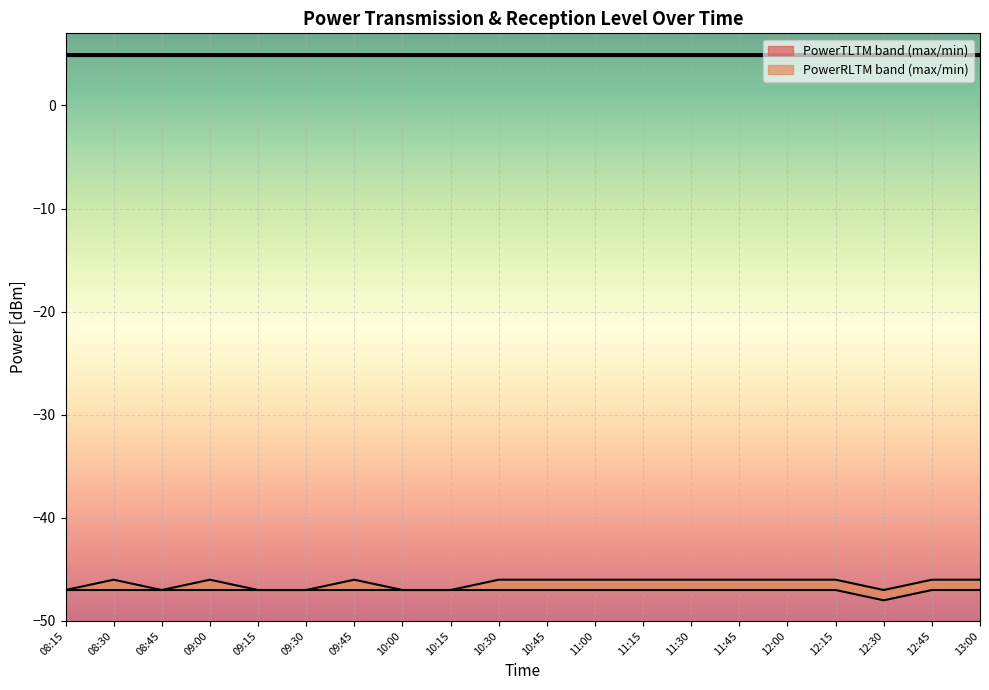

The PowerRLTMmax[dBm] series shows -47 at 10:00. True or false?

True